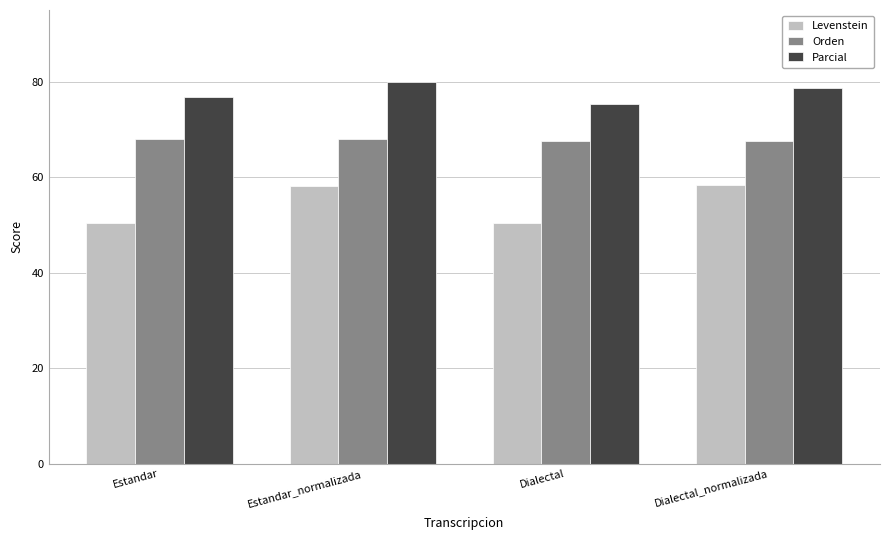

What is the highest value of the Orden series?

67.9